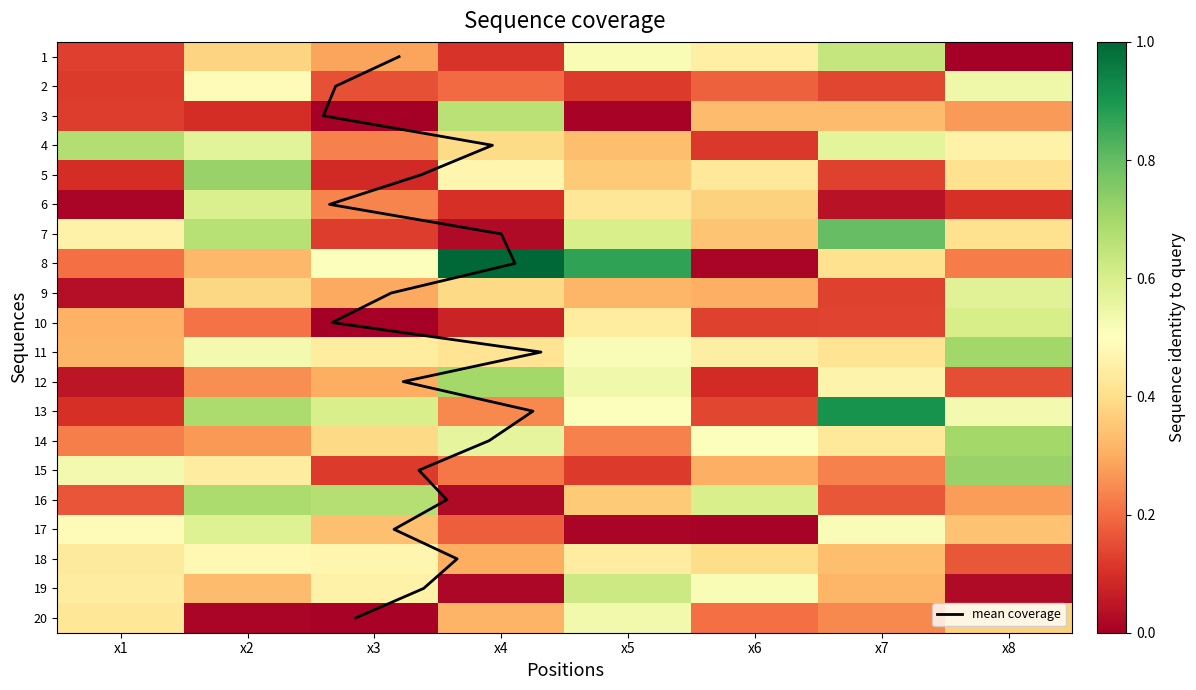

What is the spread (max minus min) of values at x4?

1.0